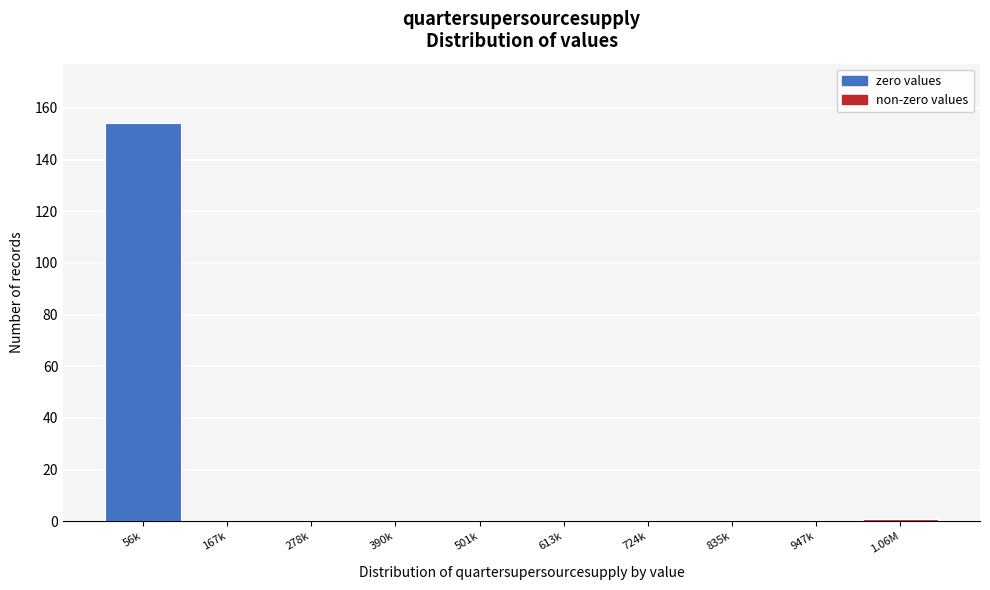

Reading left to right, extract all data points from this chart.

56k=154	167k=0	278k=0	390k=0	501k=0	613k=0	724k=0	835k=0	947k=0	1.06M=1